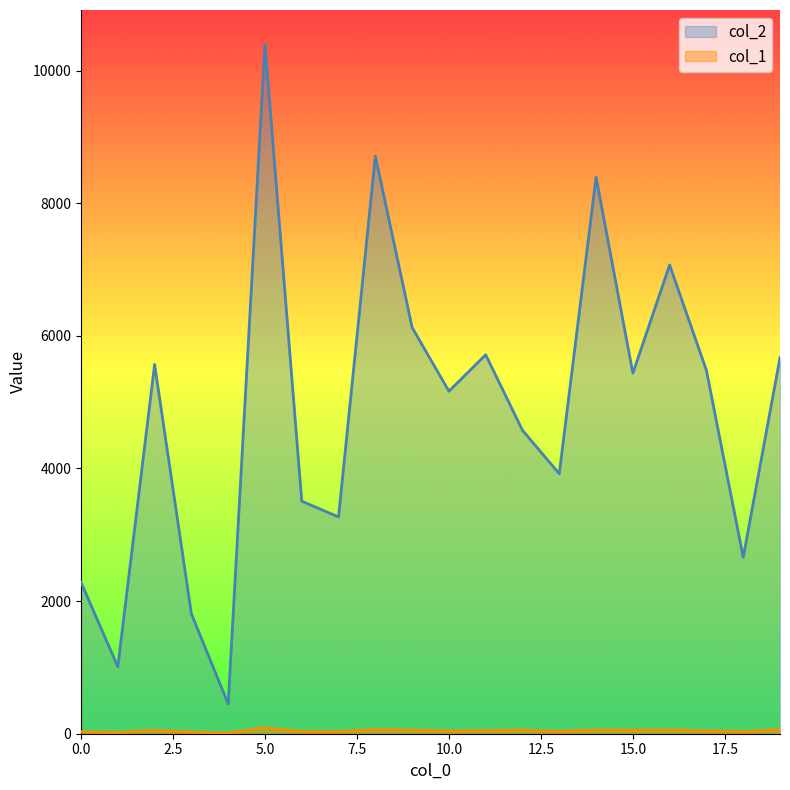

What is the value of the col_1 point at the 8th from the left?

30